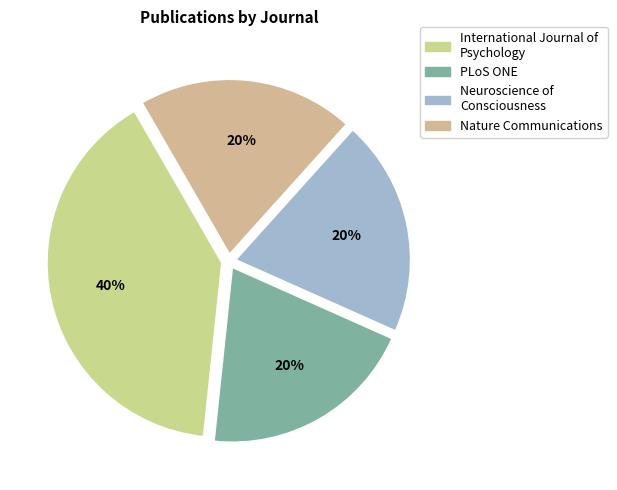

Does Nature Communications represent more than half of the total?

No